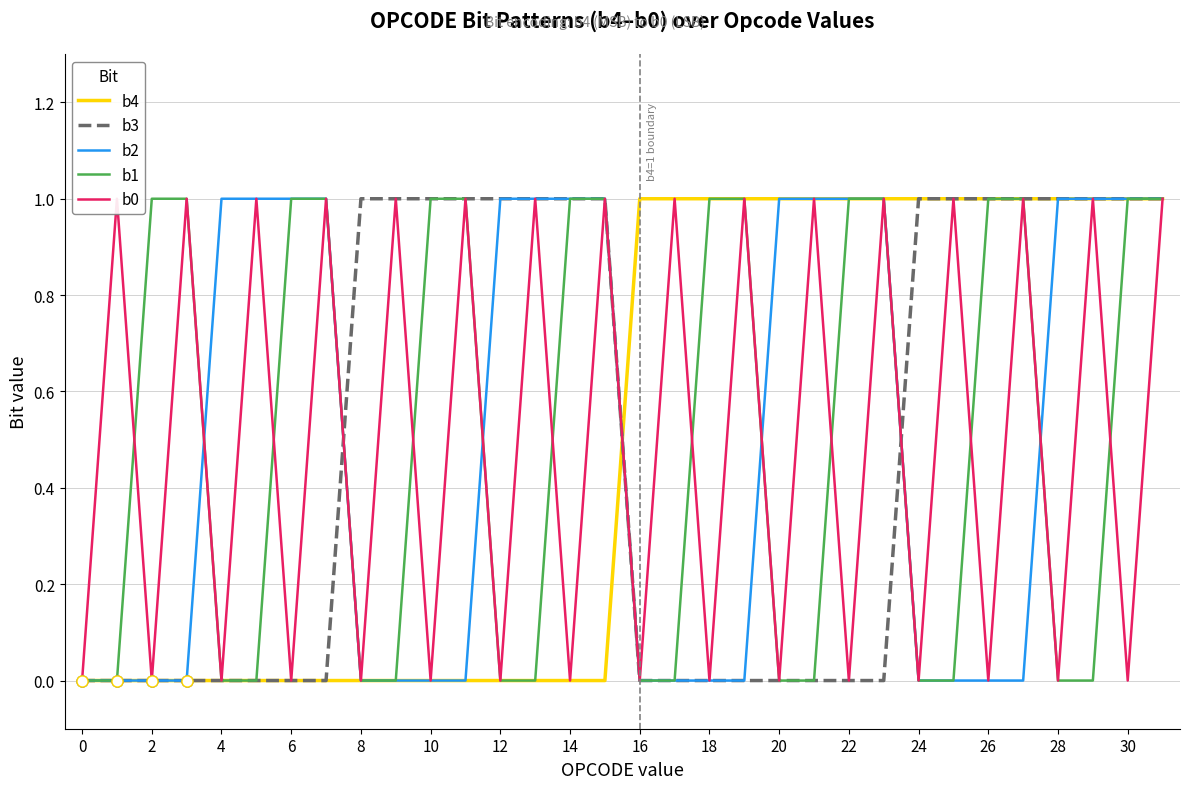

How many intersections are there between b3 and b1?

2